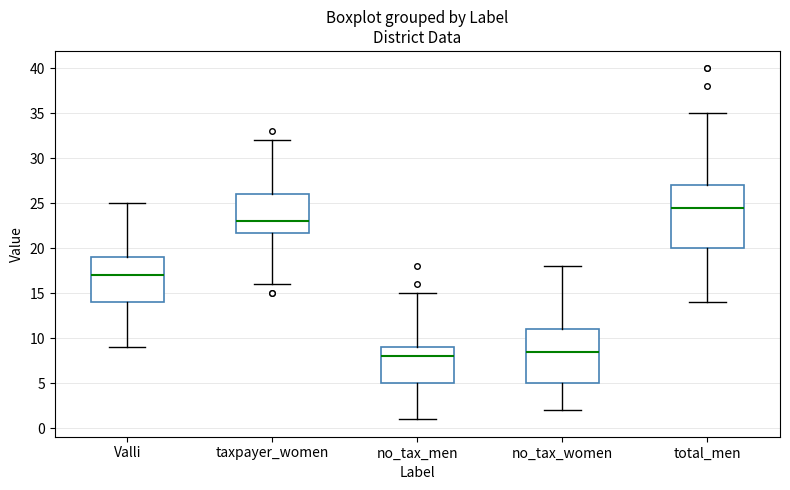

Comparing the boxes themselves (not the whiskers), which one is the tallest?

total_men